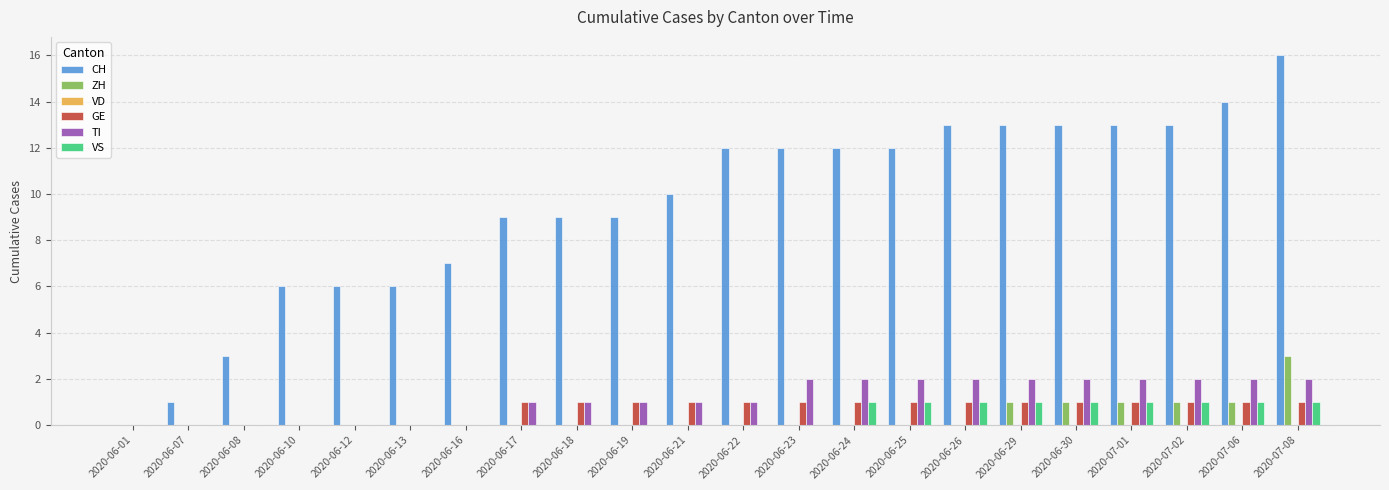

Is it true that VS equals 1 at 2020-06-29?

True